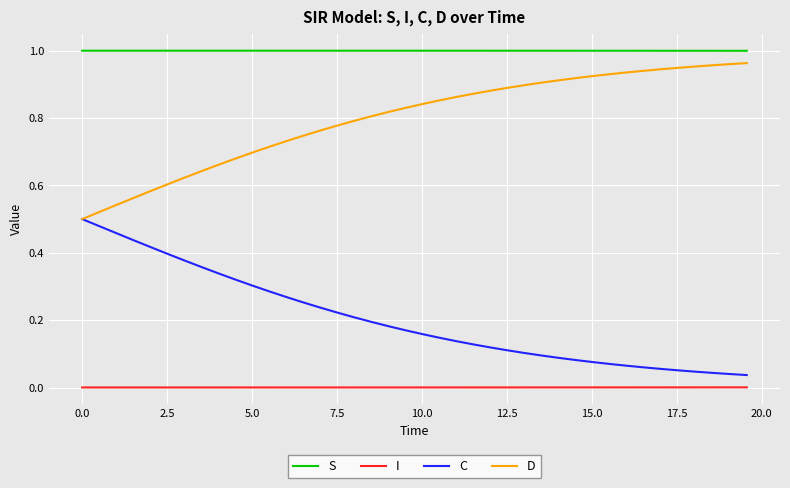

True or false: I and S intersect in this chart.

False